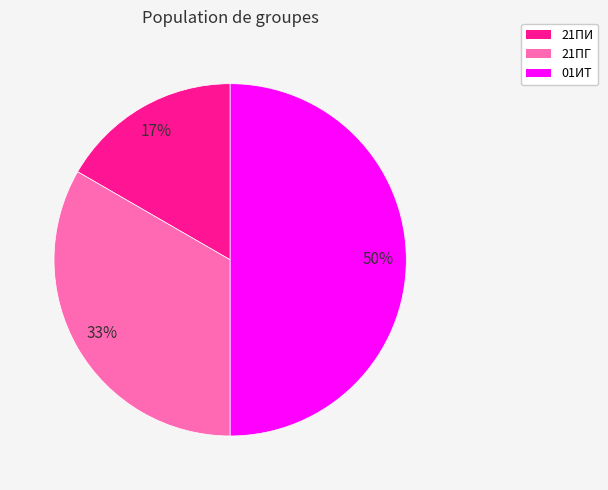

Count the number of slices in the pie.

3